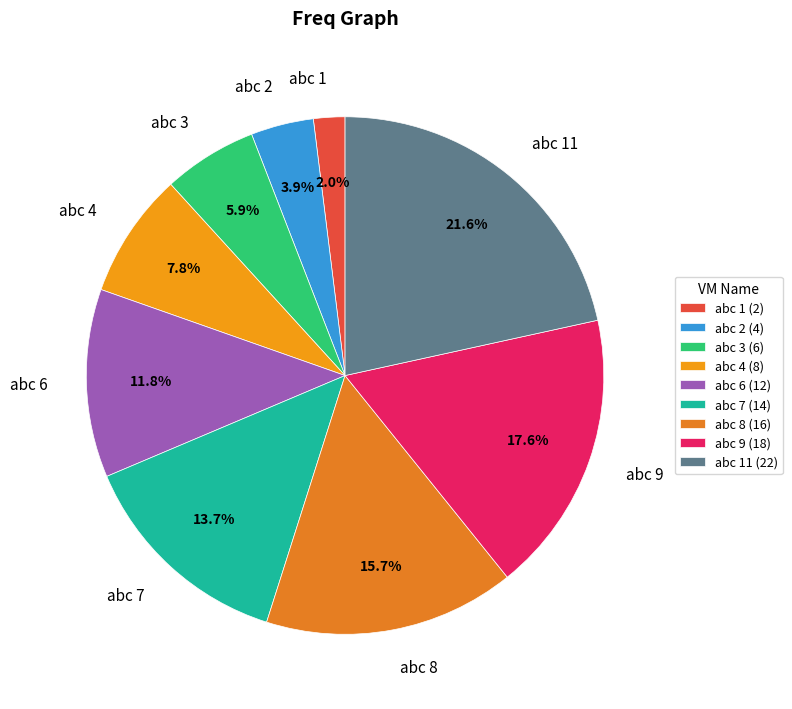

What is the ratio of the value at abc 6 to the value at abc 4?

1.5